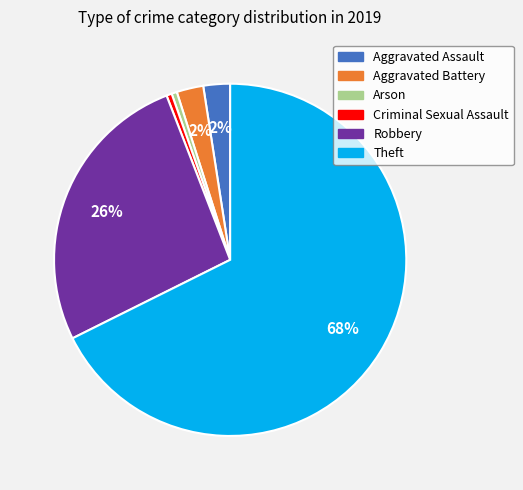

Which slice is the largest?

Theft